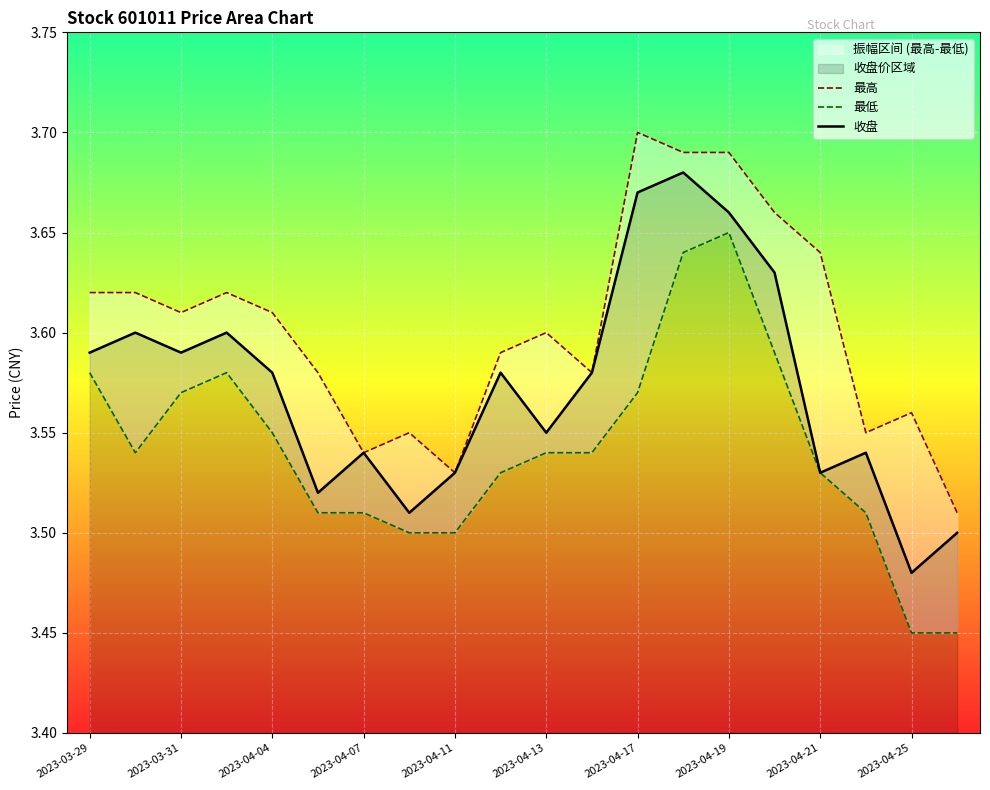

How many data points does each series have?

20